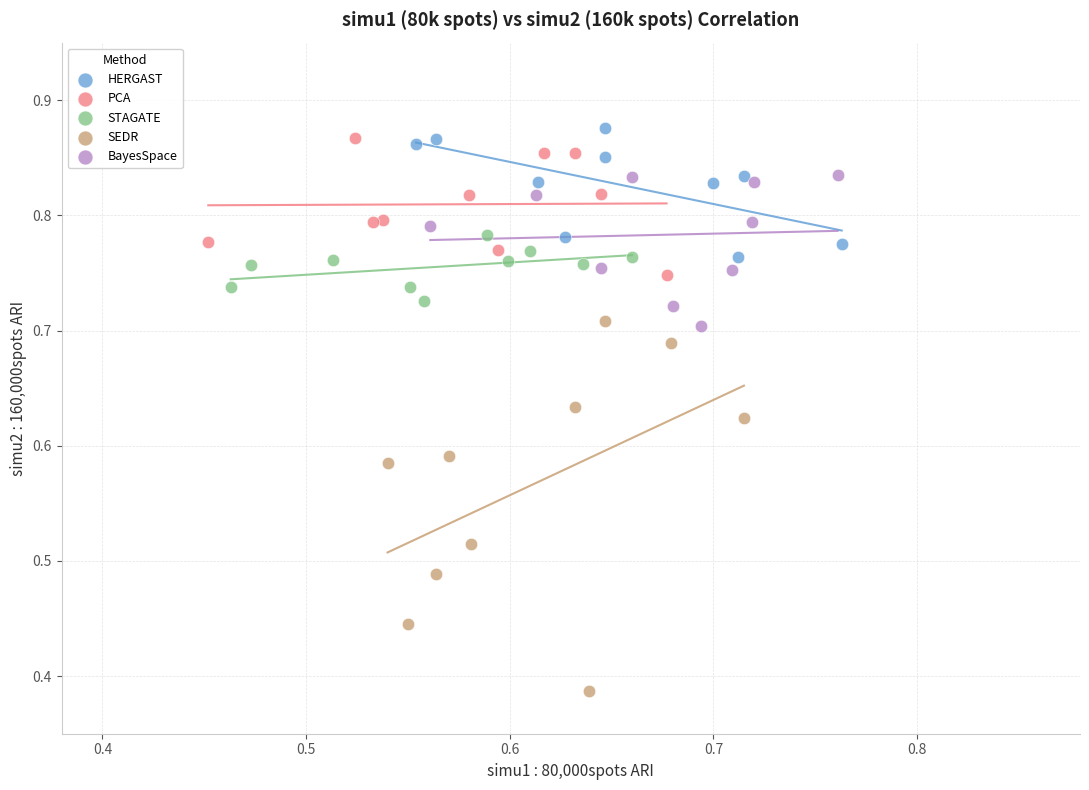

Which series has the widest spread of Y values?

SEDR